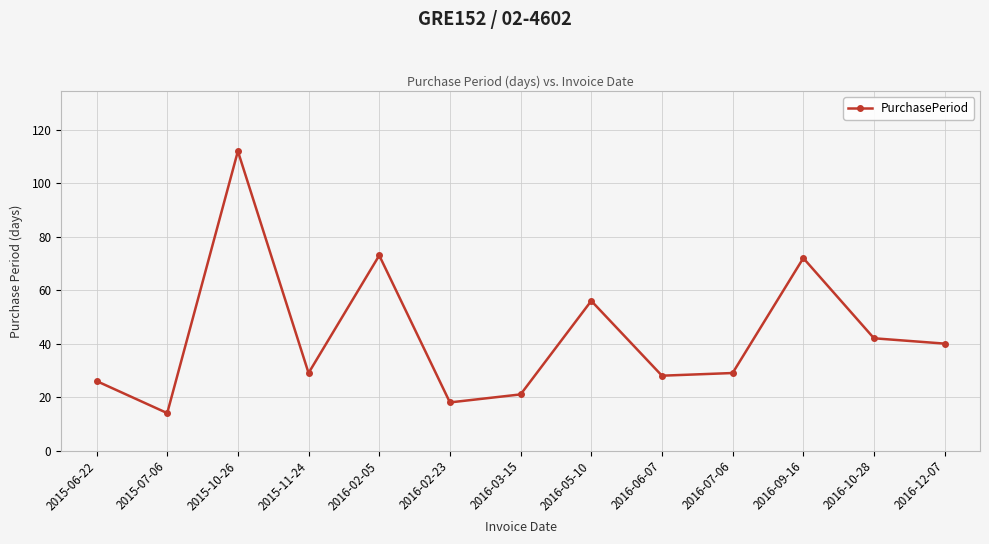

What is the change in value from 2015-10-26 to 2016-09-16?

-40